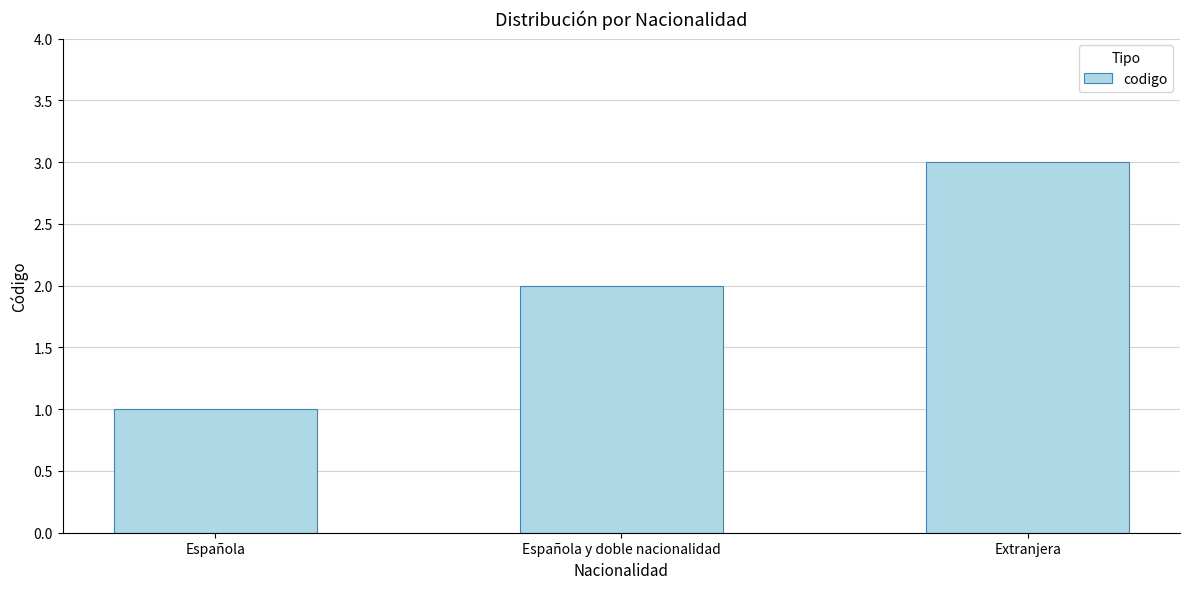

What is the maximum value shown in the chart?

3